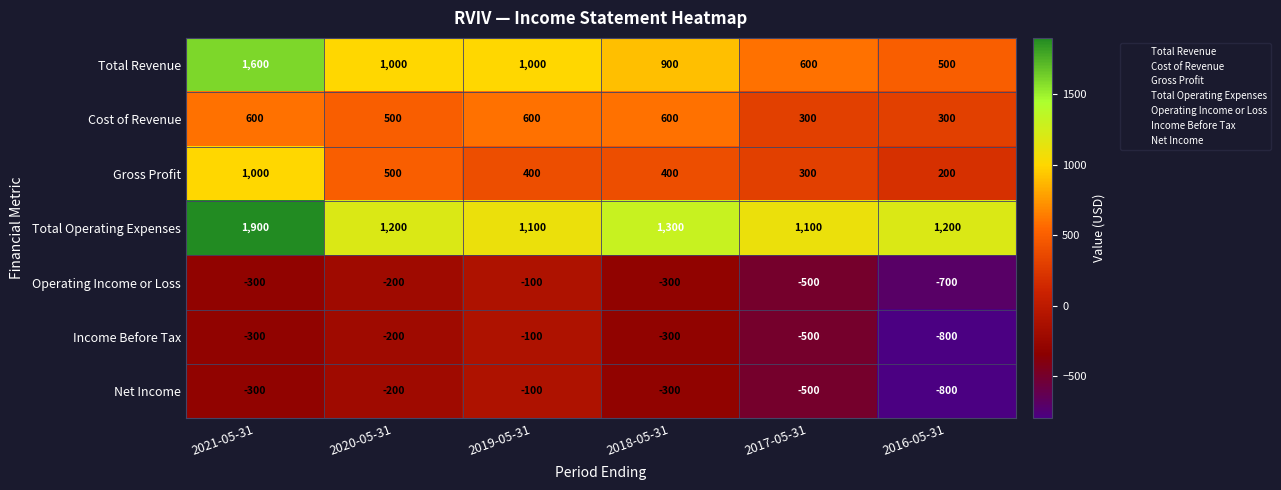

Is it true that Operating Income or Loss equals -413 at 2018-05-31?

False